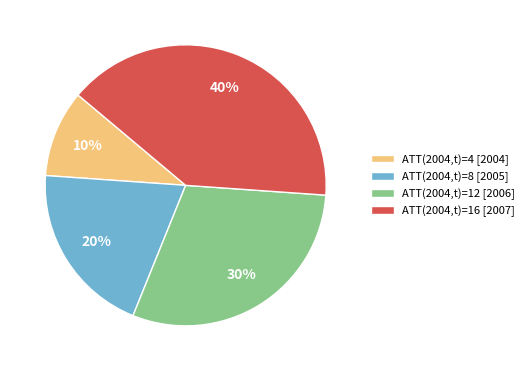

Between ATT(2004,t)=12 [2006] and ATT(2004,t)=4 [2004], which is larger?

ATT(2004,t)=12 [2006]